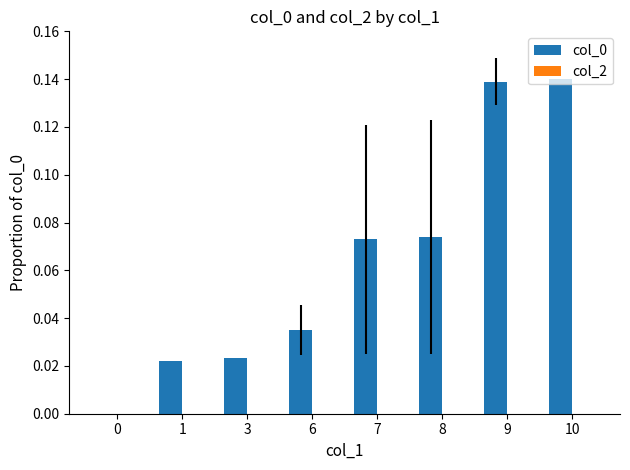

What is the sum of all values?

0.5